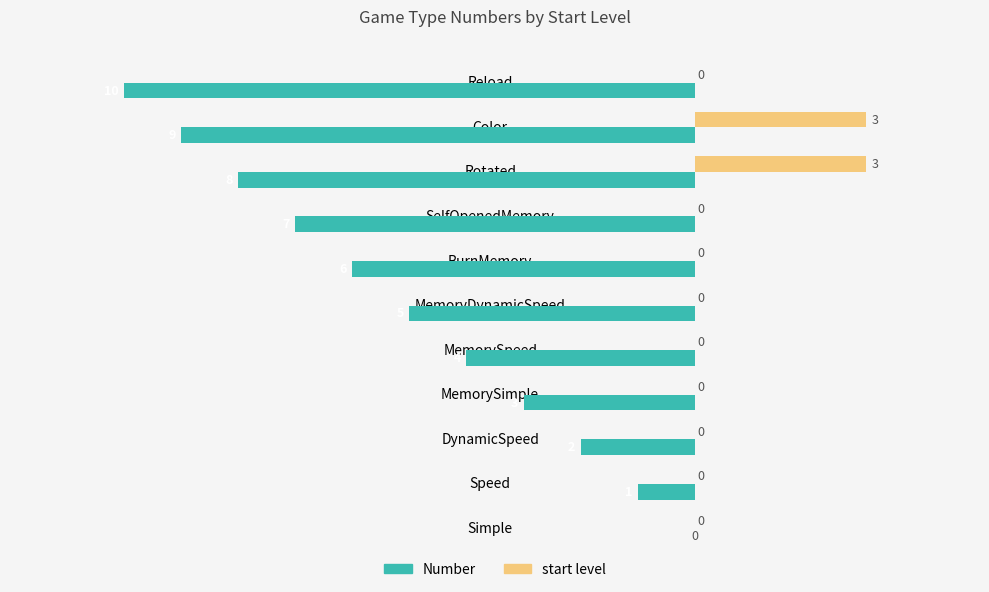

What is the greatest value displayed?

3